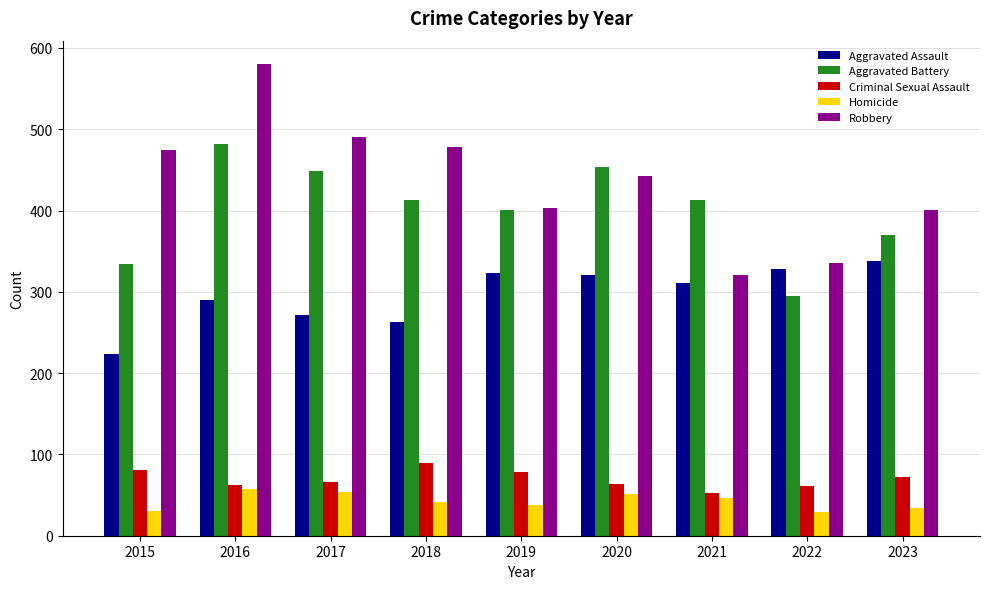

What is the difference between the highest and lowest values at 2021?

366